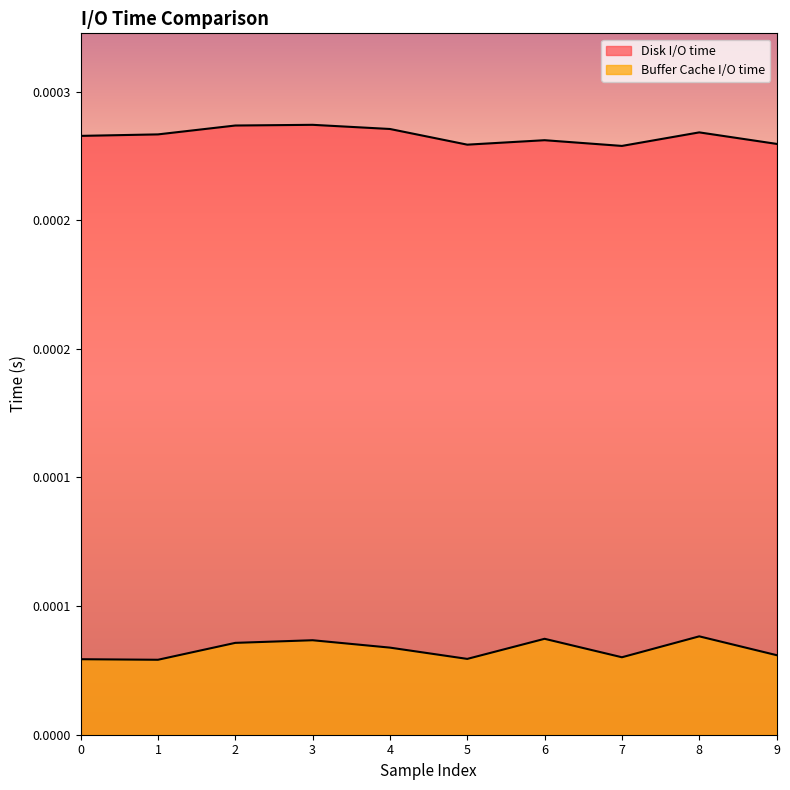

What are all the series names shown in the legend?

Disk I/O time, Buffer Cache I/O time